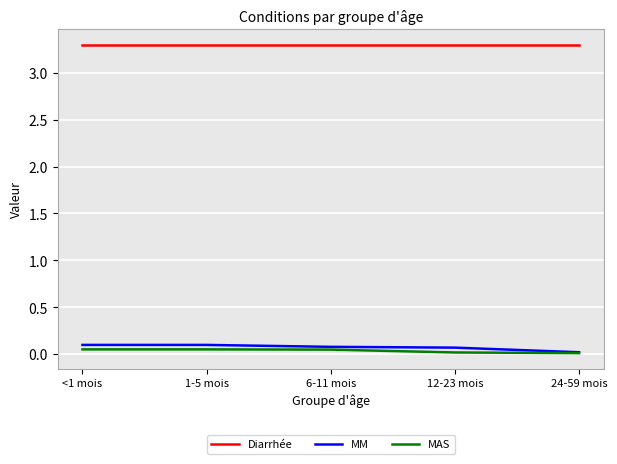

What value does the MM series have at 6-11 mois?

0.1